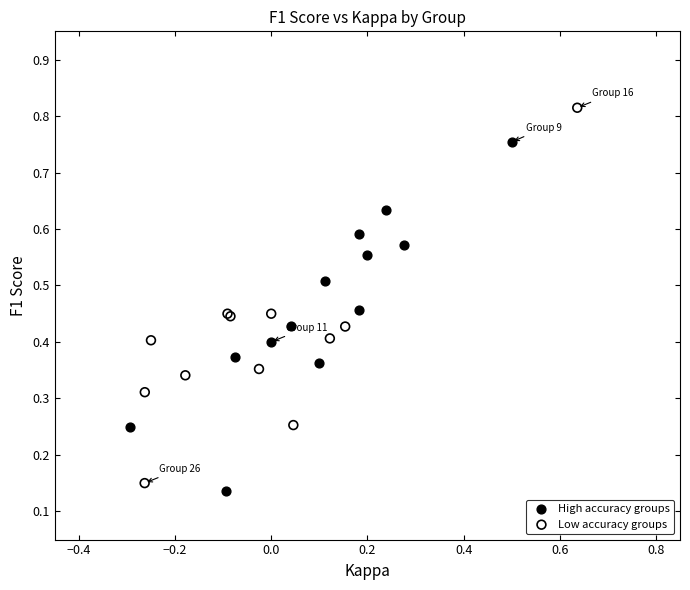

Which series contains the highest Y value?

Low accuracy groups